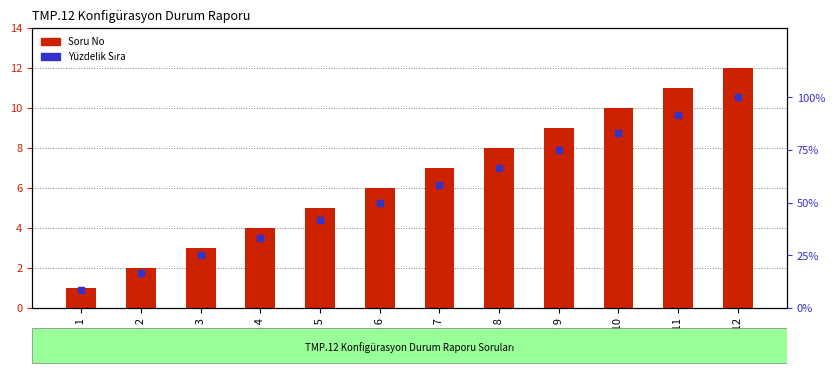

Which series has the largest total across all categories?

Yüzdelik Sıra